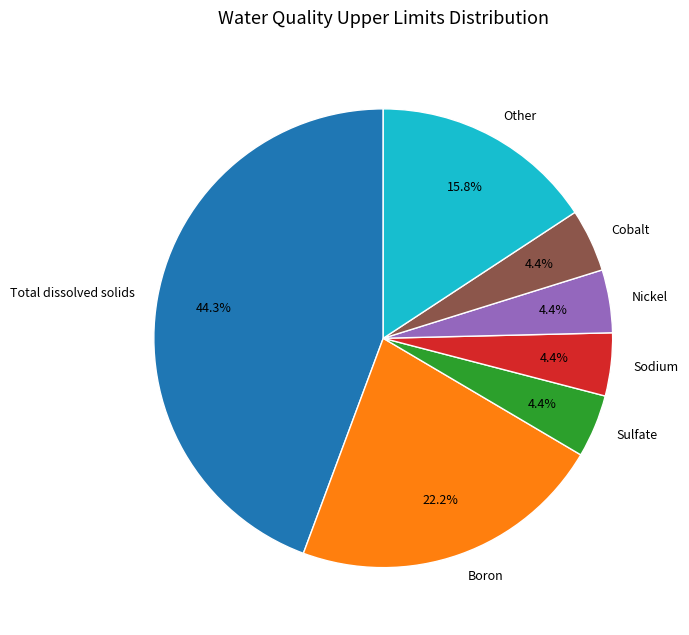

Which has a higher value, Other or Boron?

Boron